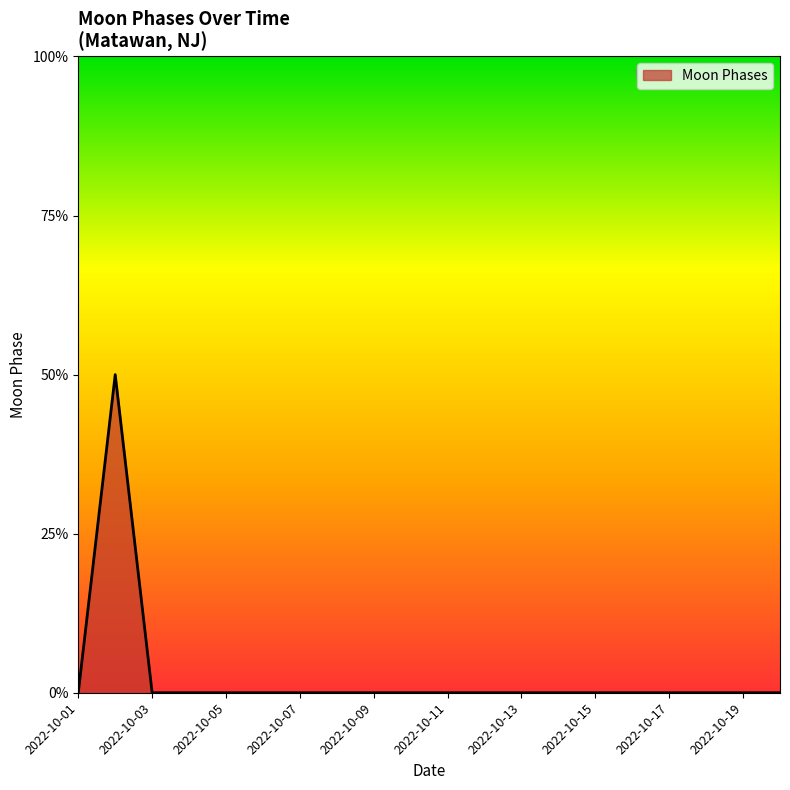

How many interior local peaks (higher than both neighbors) does the data have?

1